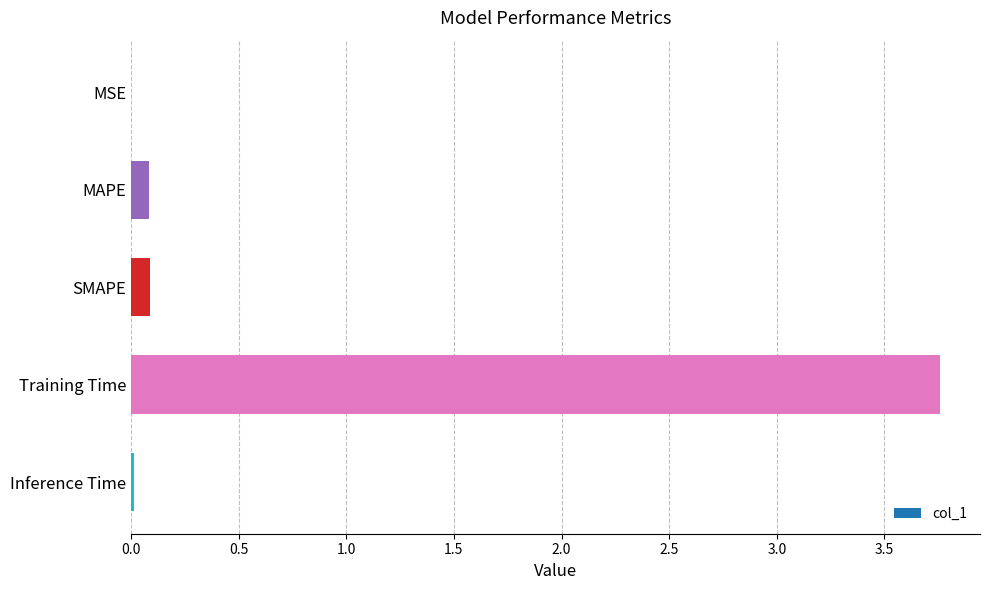

Between Training Time and SMAPE, which is larger?

Training Time